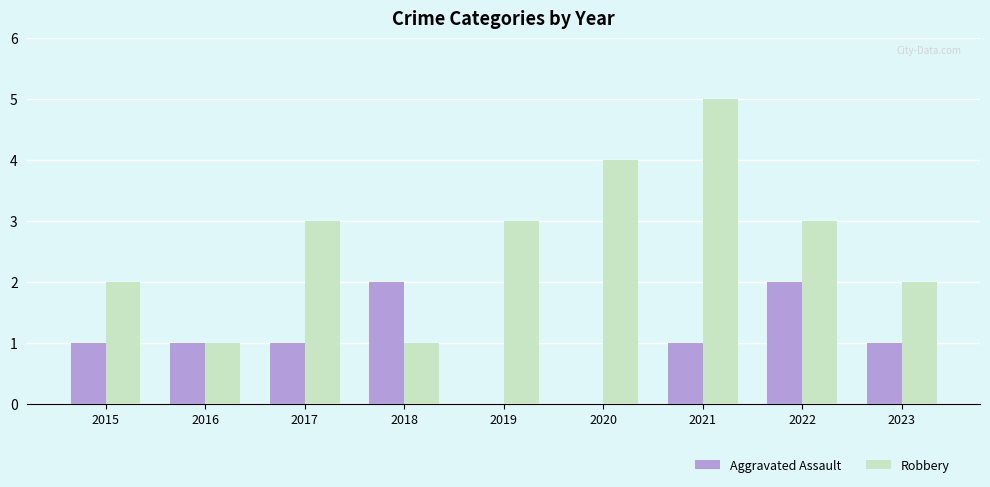

Reading left to right, list all the values displayed in this chart.

Aggravated Assault: 2015=1	2016=1	2017=1	2018=2	2019=0	2020=0	2021=1	2022=2	2023=1
Robbery: 2015=2	2016=1	2017=3	2018=1	2019=3	2020=4	2021=5	2022=3	2023=2